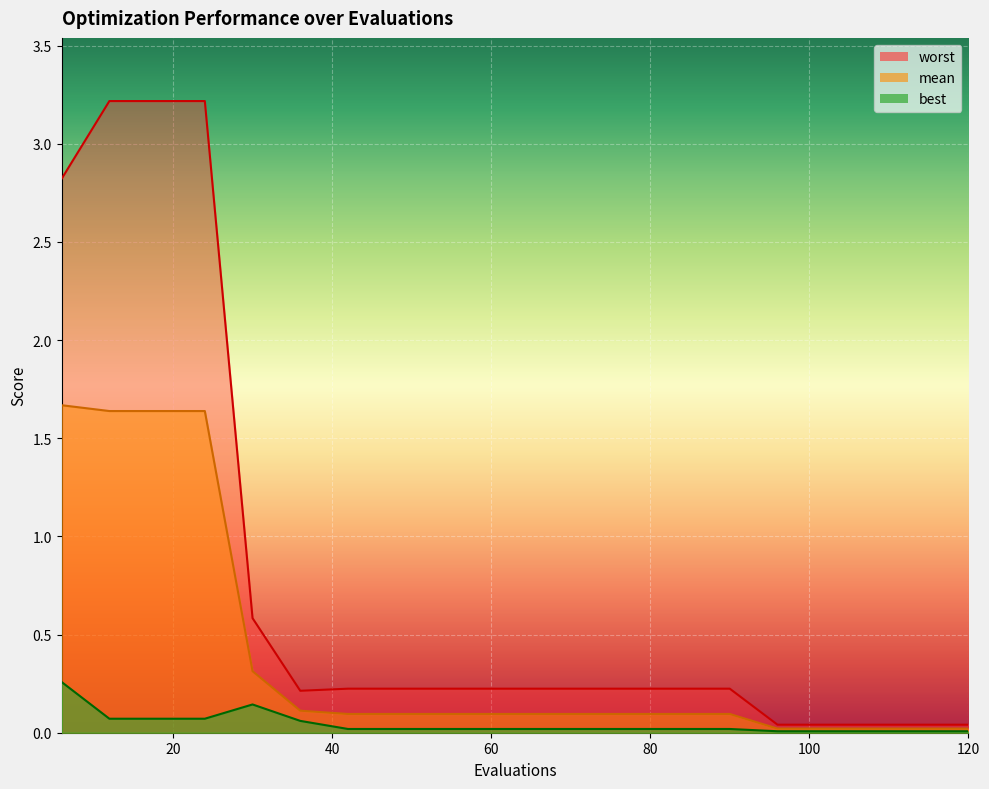

What is the approximate value of mean at 60?

0.1